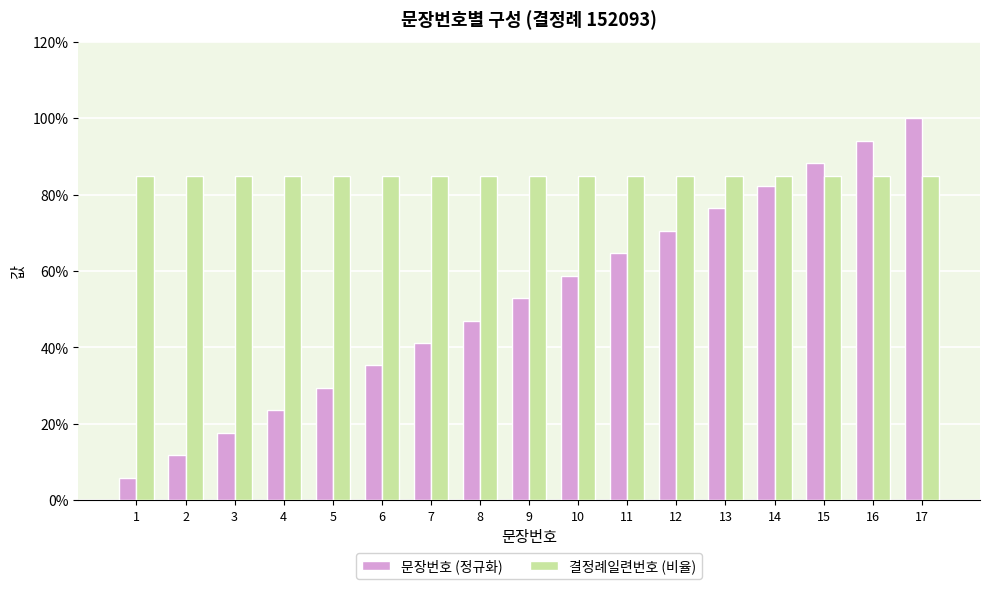

Reading right to left, what are all the values shown in this chart?

문장번호 (정규화): 17=1.0	16=0.9	15=0.9	14=0.8	13=0.8	12=0.7	11=0.6	10=0.6	9=0.5	8=0.5	7=0.4	6=0.4	5=0.3	4=0.2	3=0.2	2=0.1	1=0.1
결정례일련번호 (비율): 17=0.8	16=0.8	15=0.8	14=0.8	13=0.8	12=0.8	11=0.8	10=0.8	9=0.8	8=0.8	7=0.8	6=0.8	5=0.8	4=0.8	3=0.8	2=0.8	1=0.8